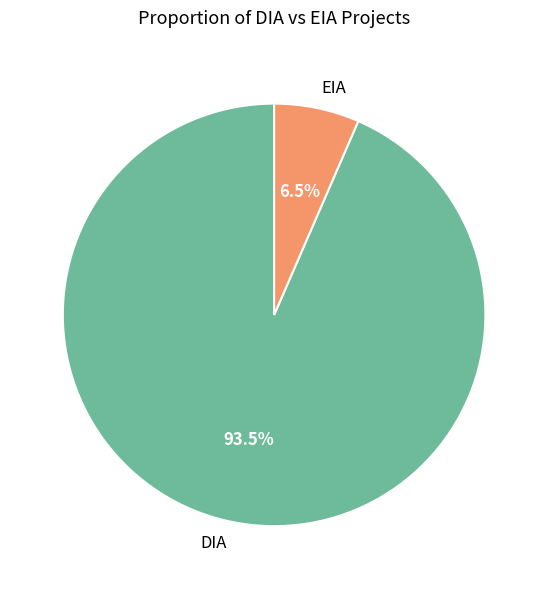

Between EIA and DIA, which is larger?

DIA